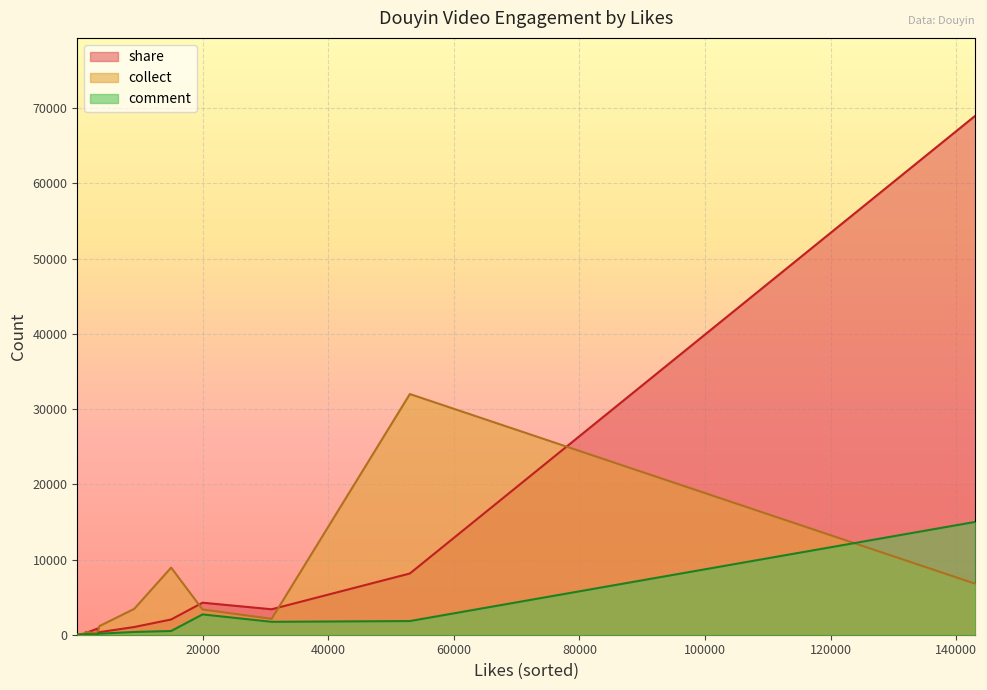

List the series in order of their peak value, highest first.

share, collect, comment